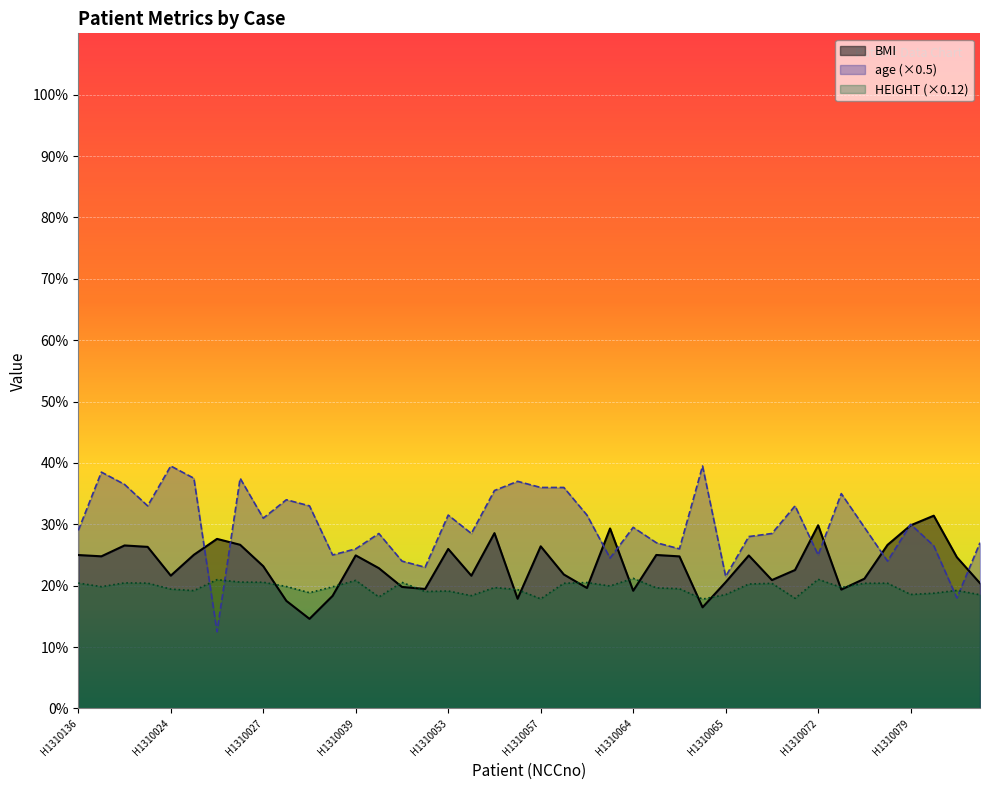

What is the value of the age point at the 8th from the left?

37.5